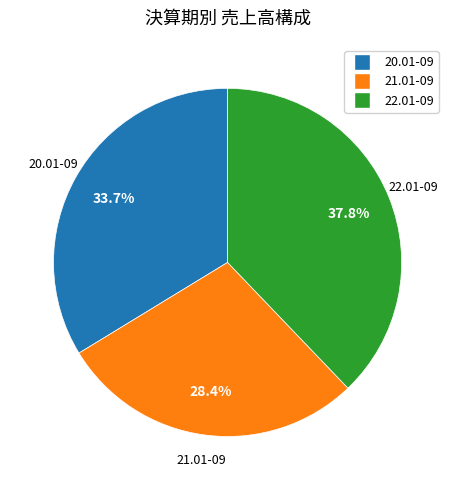

Between 21.01-09 and 20.01-09, which is larger?

20.01-09